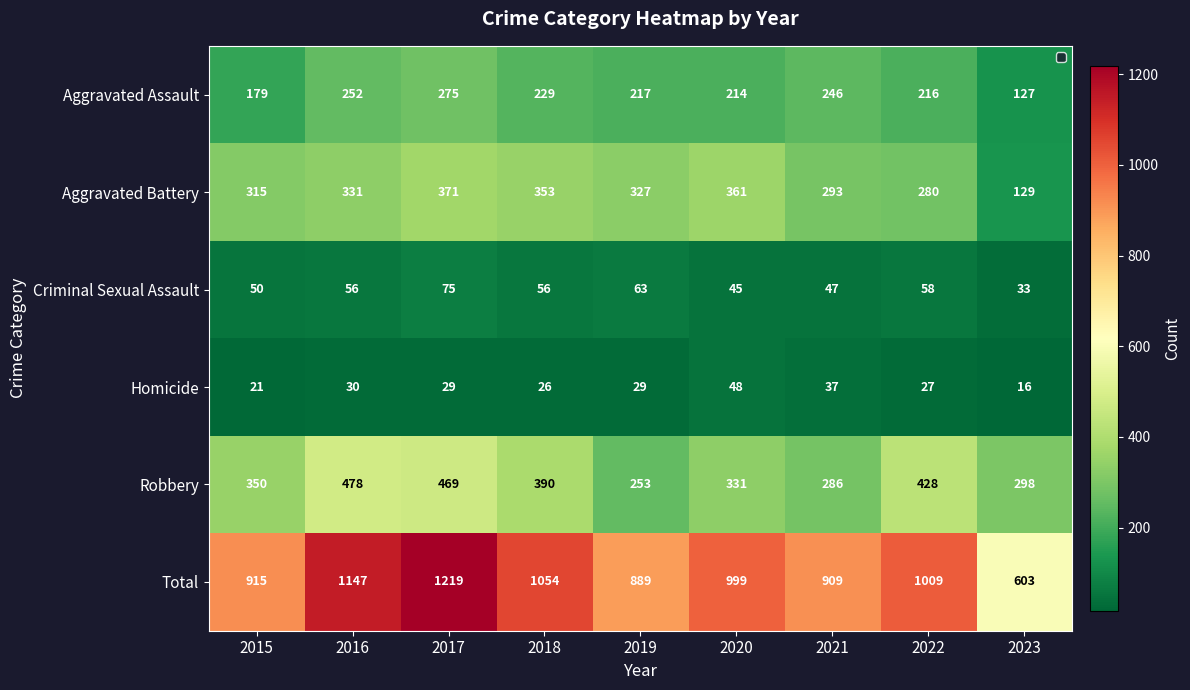

What is the difference between the maximum and second lowest values in the Criminal Sexual Assault series?

30